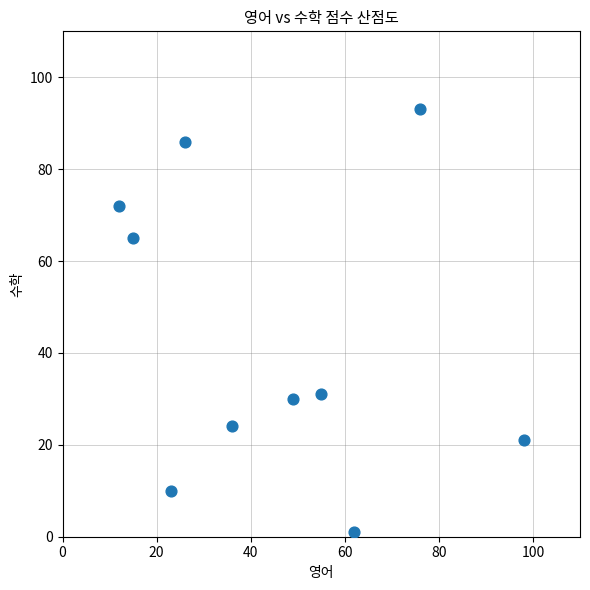

What is the range of Y values (max minus min)?

92